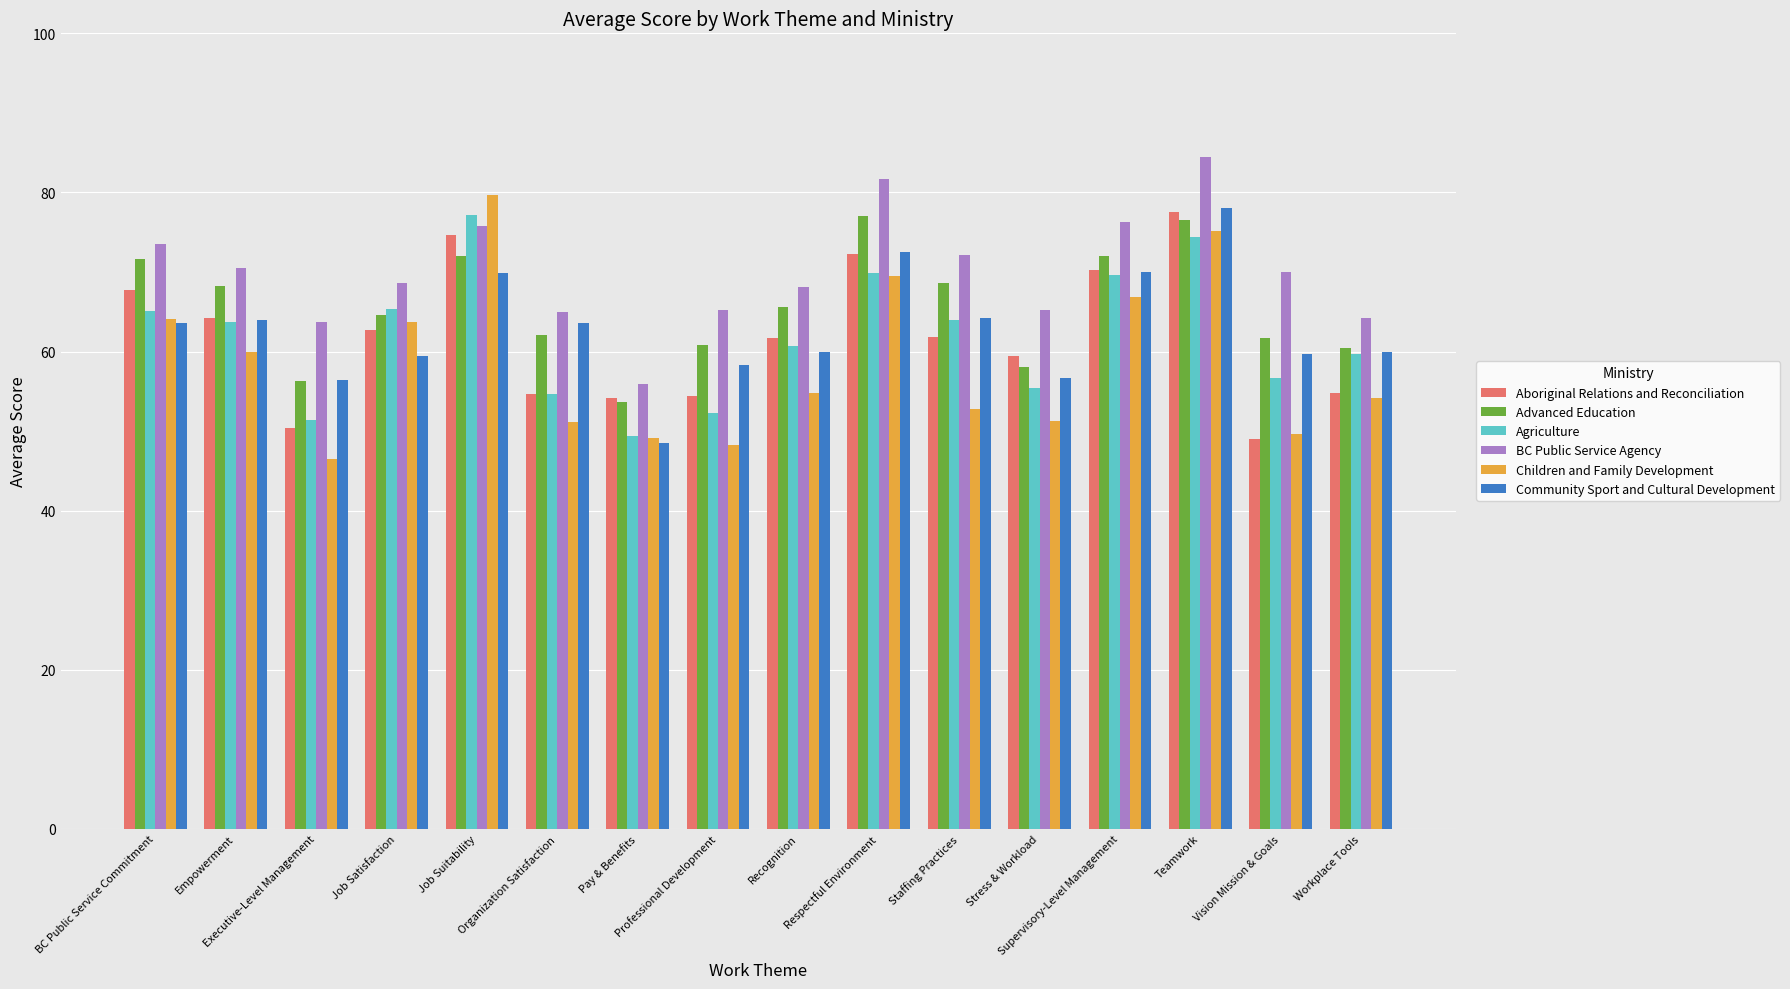

What is the total value across all series at Staffing Practices?

383.6